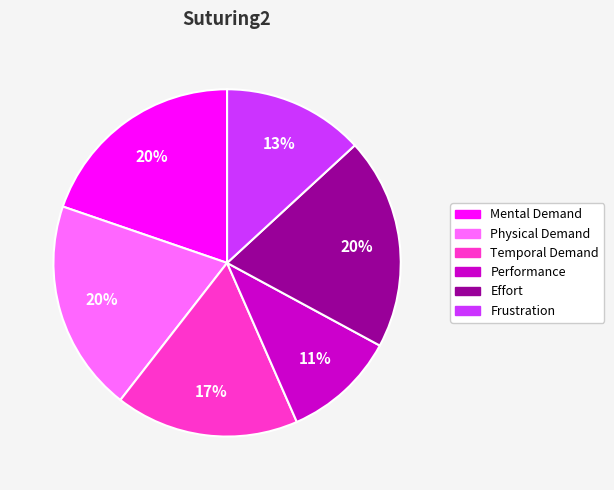

Is it true that Performance is 11% of the pie?

True